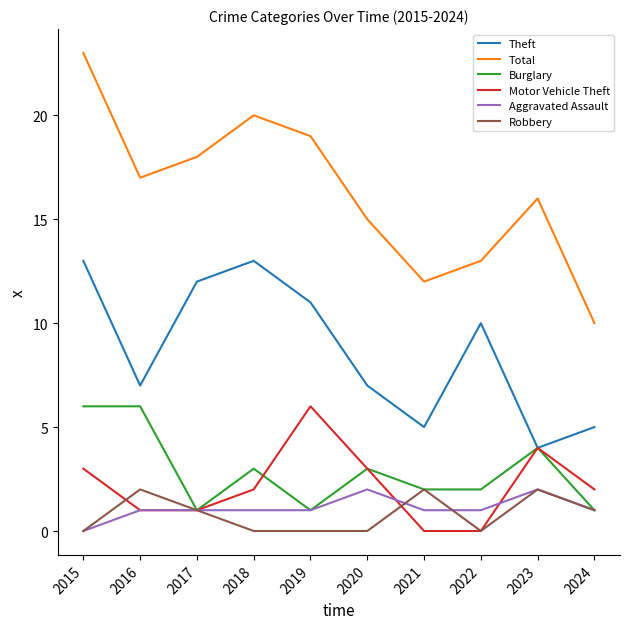

Does the chart have visible grid lines?

No